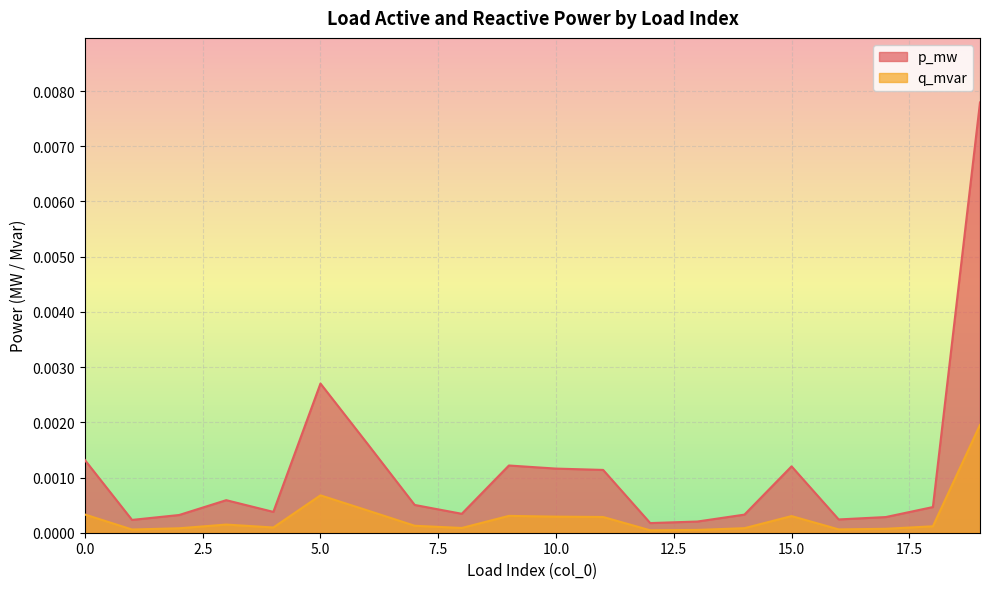

Which series has the widest spread of values?

p_mw